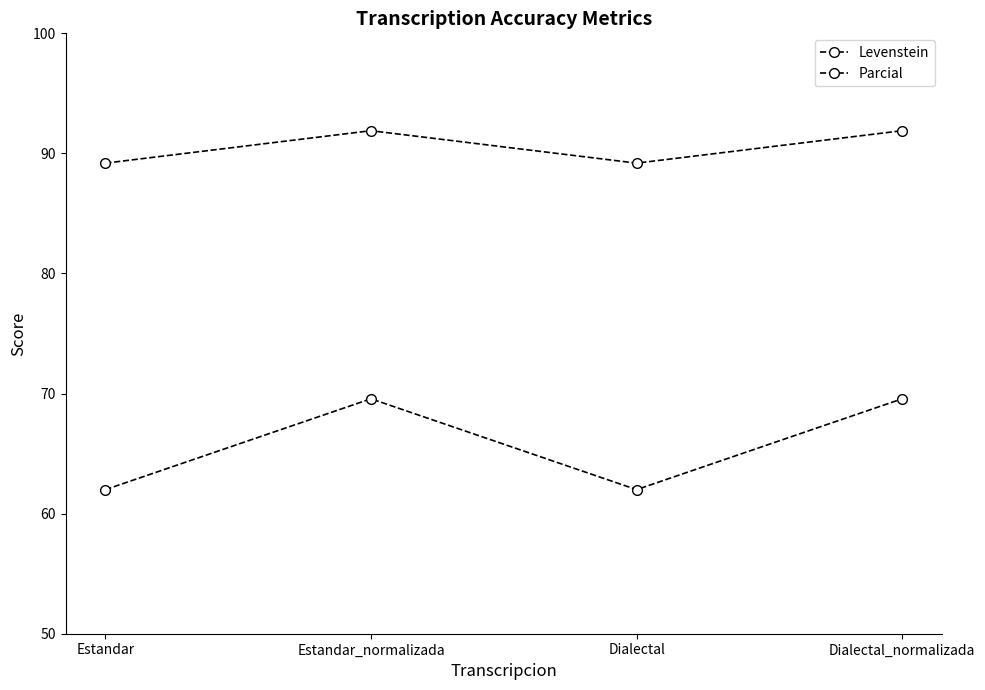

Which category has the lowest value in the Parcial series?

Estandar